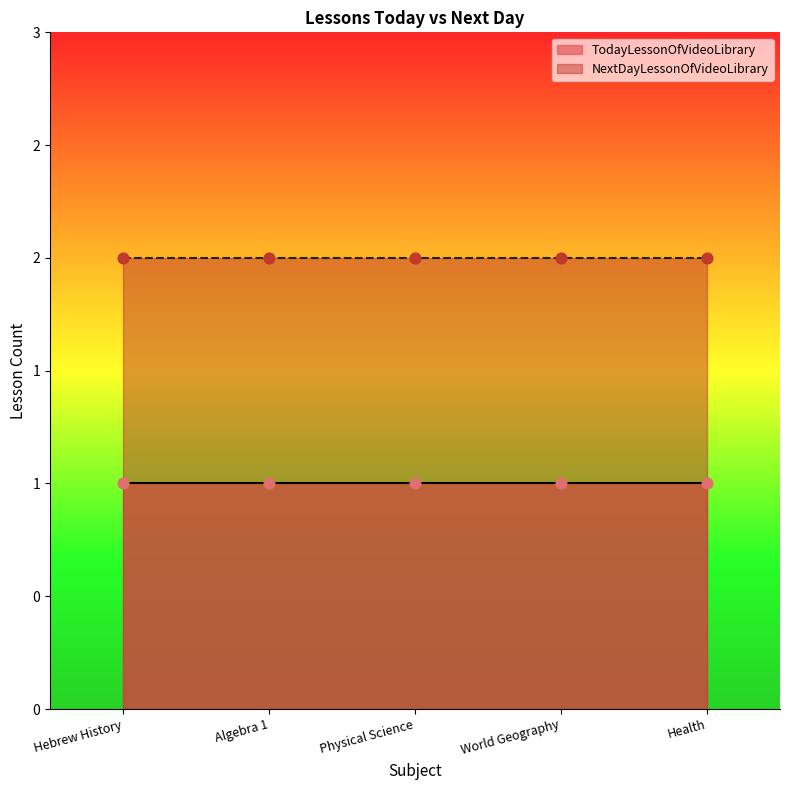

Which series contains the highest Y value?

NextDayLessonOfVideoLibrary